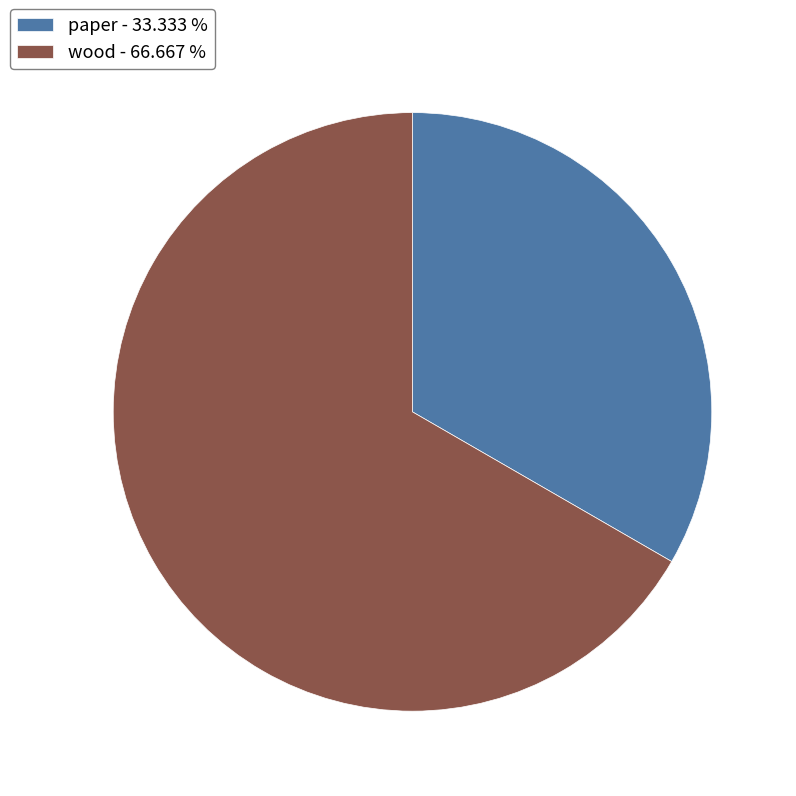

What is the ratio of the value at wood - 66.667 % to the value at paper - 33.333 %?

2.0